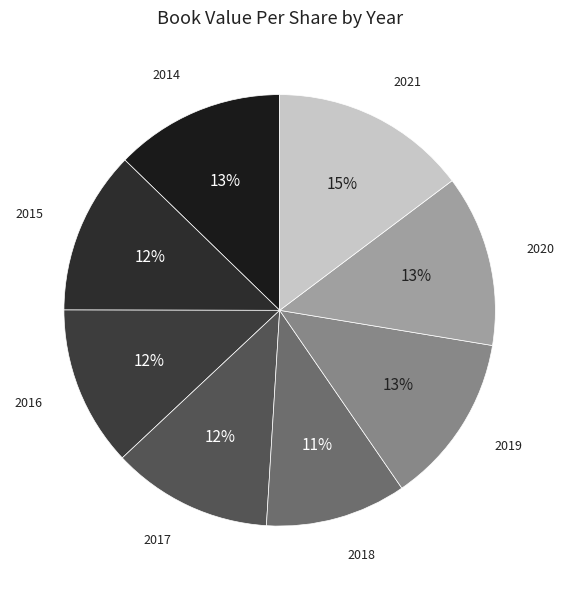

To the nearest percent, what is the average slice percentage?

12%